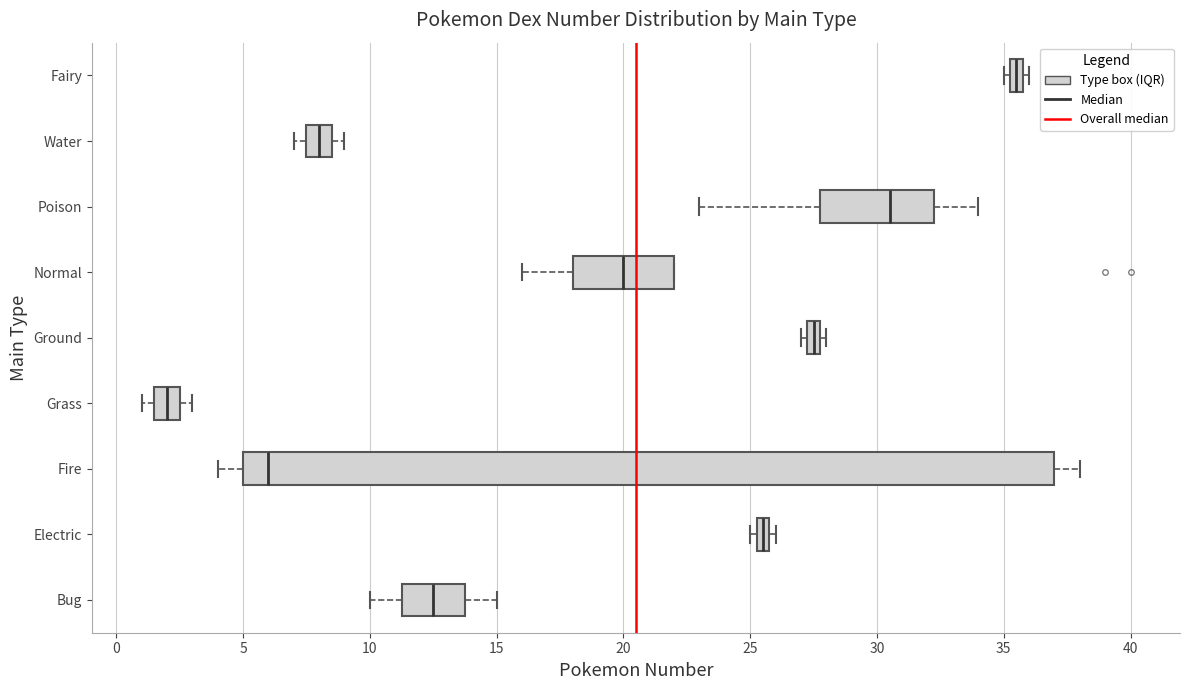

Where does the median line of the box for Water sit on the x-axis? The values are not printed on the chart, so give them approximately, as read against the axis.

8.0